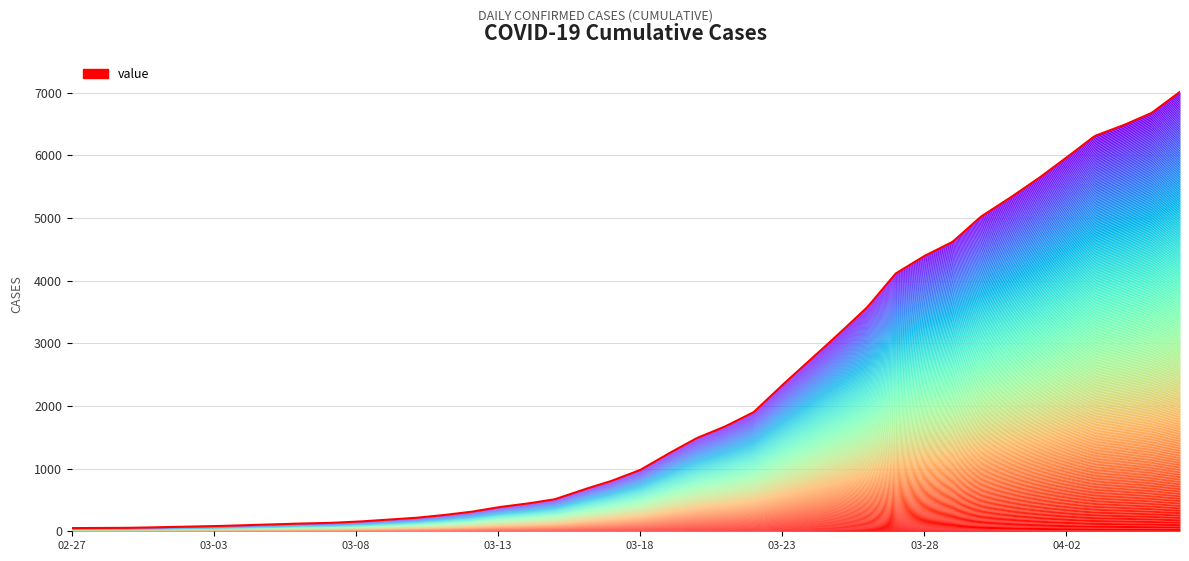

List the labels in order of value, largest first.

2020-04-06, 2020-04-05, 2020-04-04, 2020-04-03, 2020-04-02, 2020-04-01, 2020-03-31, 2020-03-30, 2020-03-29, 2020-03-28, 2020-03-27, 2020-03-26, 2020-03-25, 2020-03-24, 2020-03-23, 2020-03-22, 2020-03-21, 2020-03-20, 2020-03-19, 2020-03-18, 2020-03-17, 2020-03-16, 2020-03-15, 2020-03-14, 2020-03-13, 2020-03-12, 2020-03-11, 2020-03-10, 2020-03-09, 2020-03-08, 2020-03-07, 2020-03-06, 2020-03-05, 2020-03-04, 2020-03-03, 2020-03-02, 2020-03-01, 2020-02-29, 2020-02-28, 2020-02-27